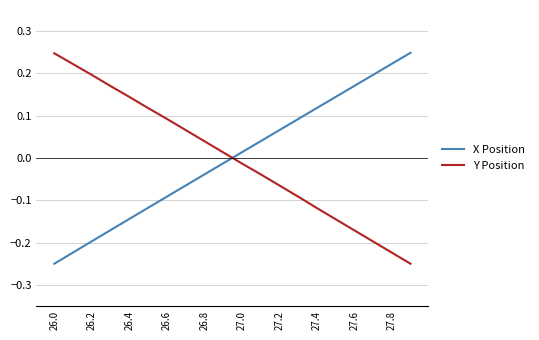

What is the difference between the maximum and minimum values in the X Position series?

0.5